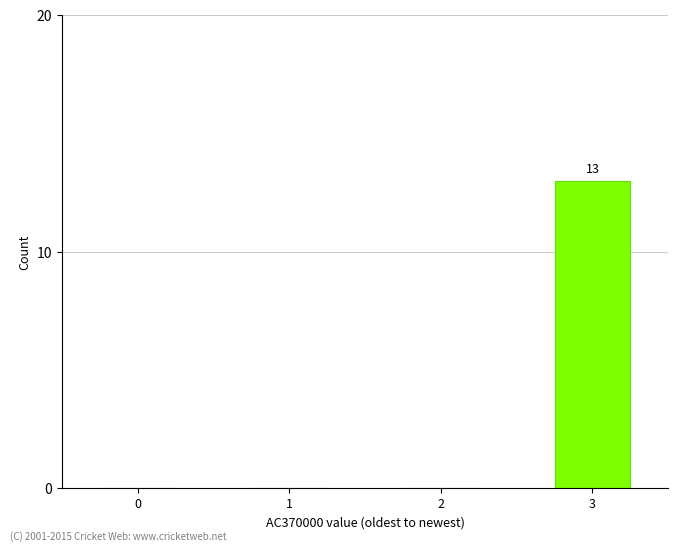

What is the sum of the values at 3 and 2?

13